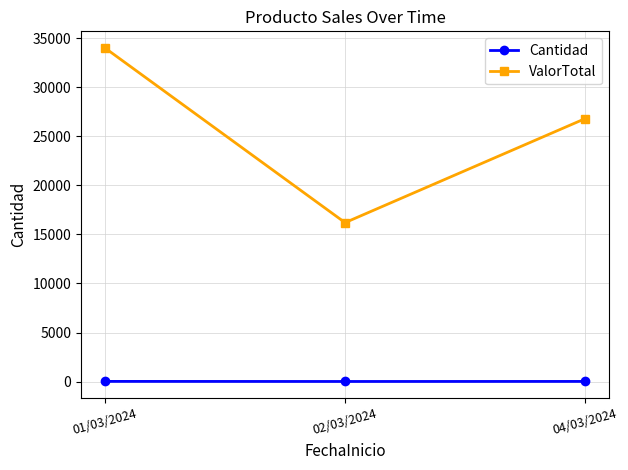

Rank the series by their maximum value, from lowest to highest.

Cantidad, ValorTotal